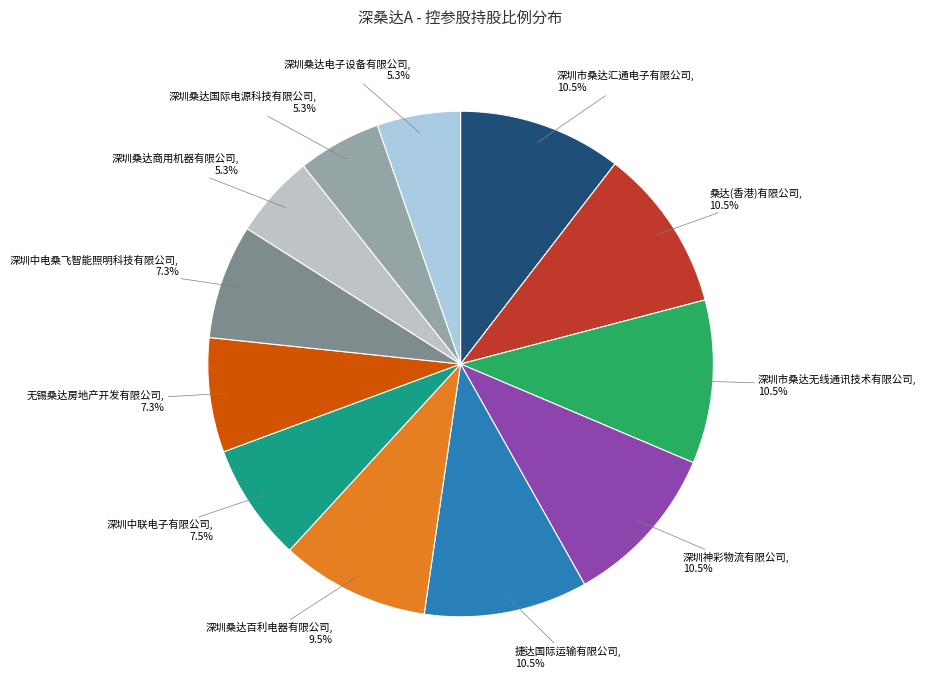

Combined, what portion of the pie is 深圳桑达电子设备有限公司 and 深圳市桑达无线通讯技术有限公司?

15.8%